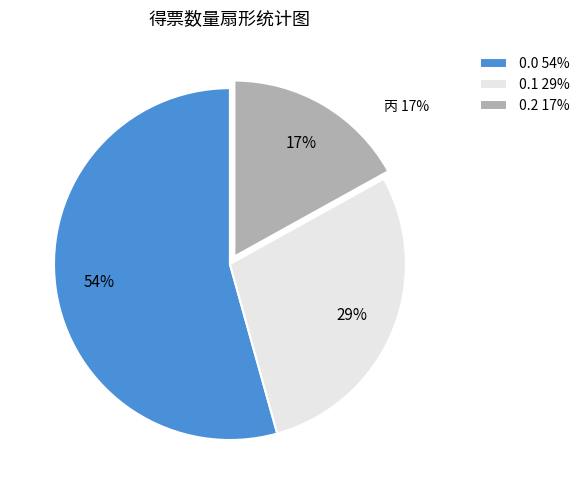

To the nearest percent, what is the combined percentage of 0.2 and 0.0?

71%